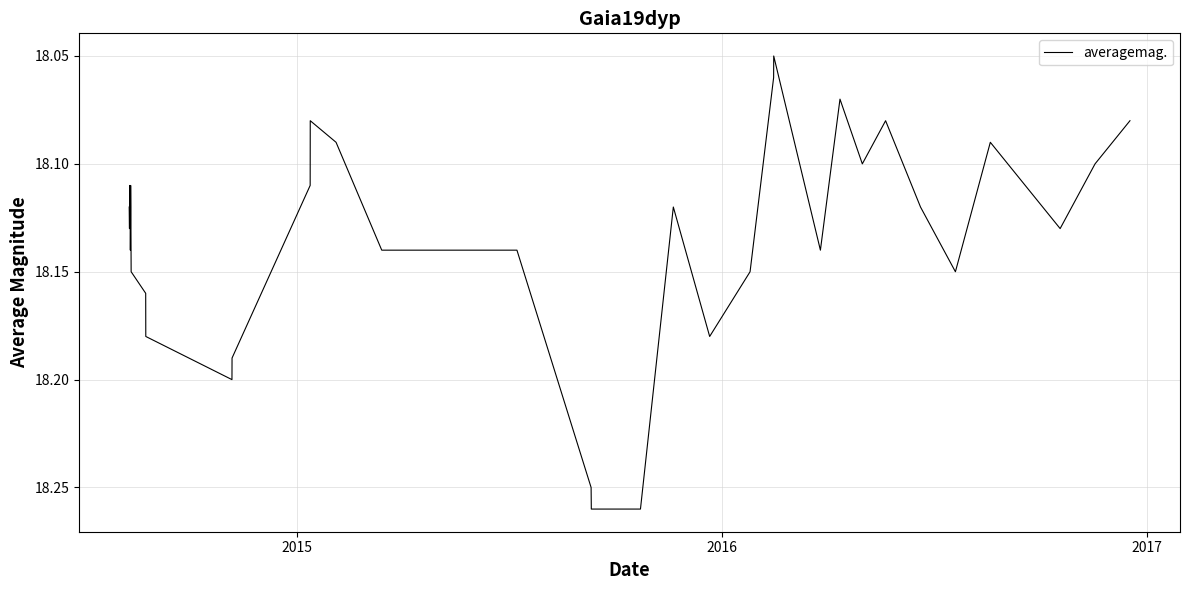

How many values are between 18 and 19?

40